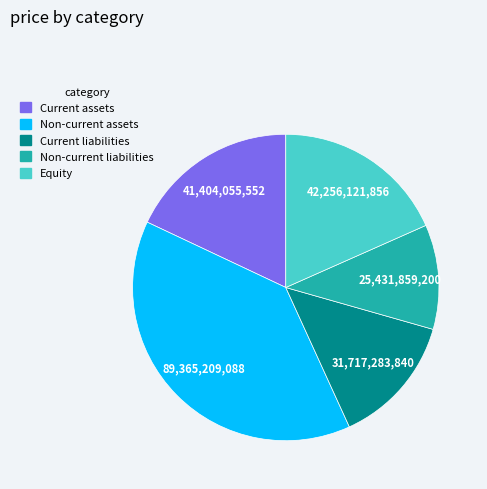

Does any single category account for the majority?

No